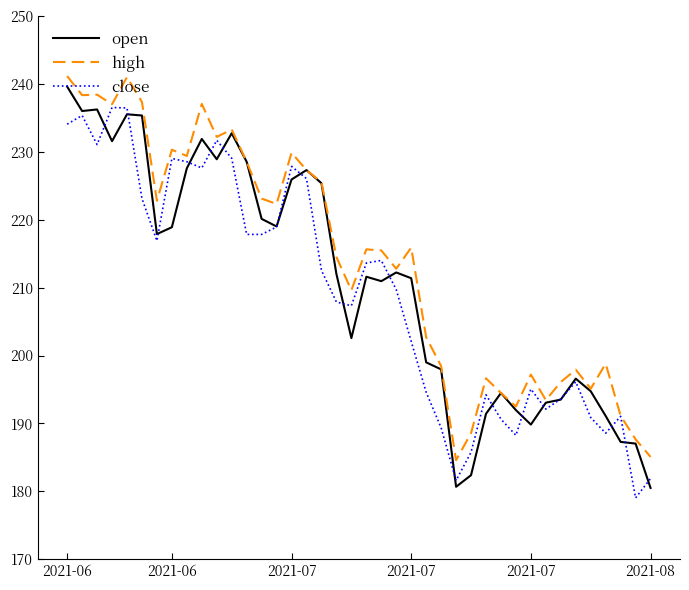

What is the highest value of the high series?

241.1